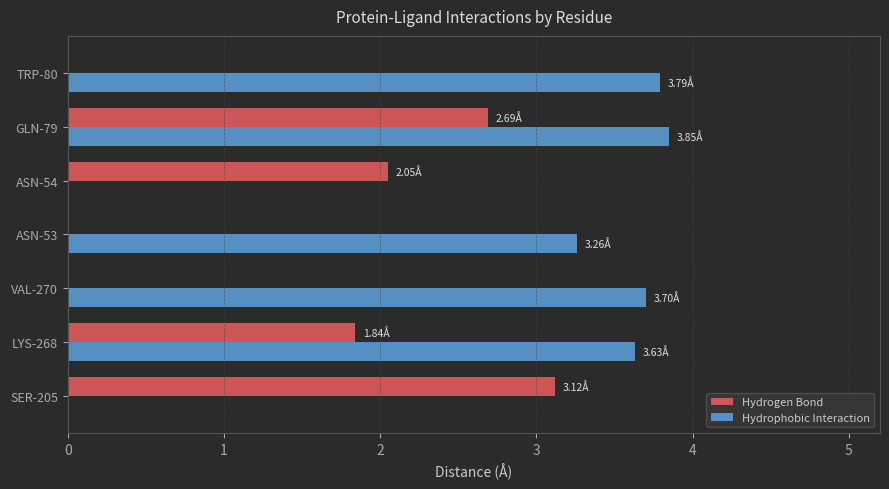

At which category is the sum across all series the highest?

GLN-79